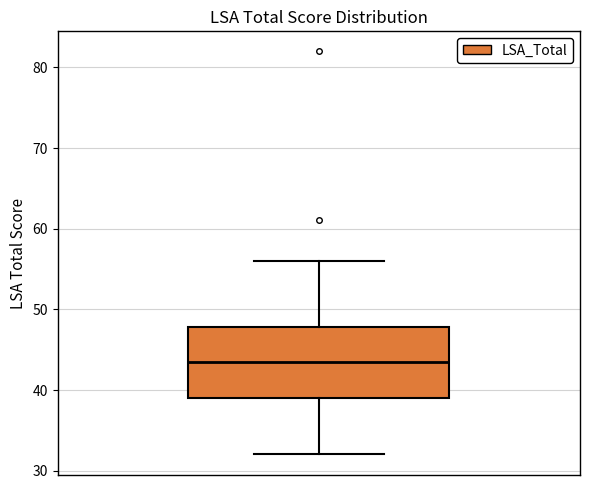

Read this box plot against the y-axis: the position of the median line, the range covered by the box, and the ends of both whiskers. The values are not printed on the chart, so give them approximately, as read against the axis.

median 44, box 39 to 48, whiskers 32 to 56